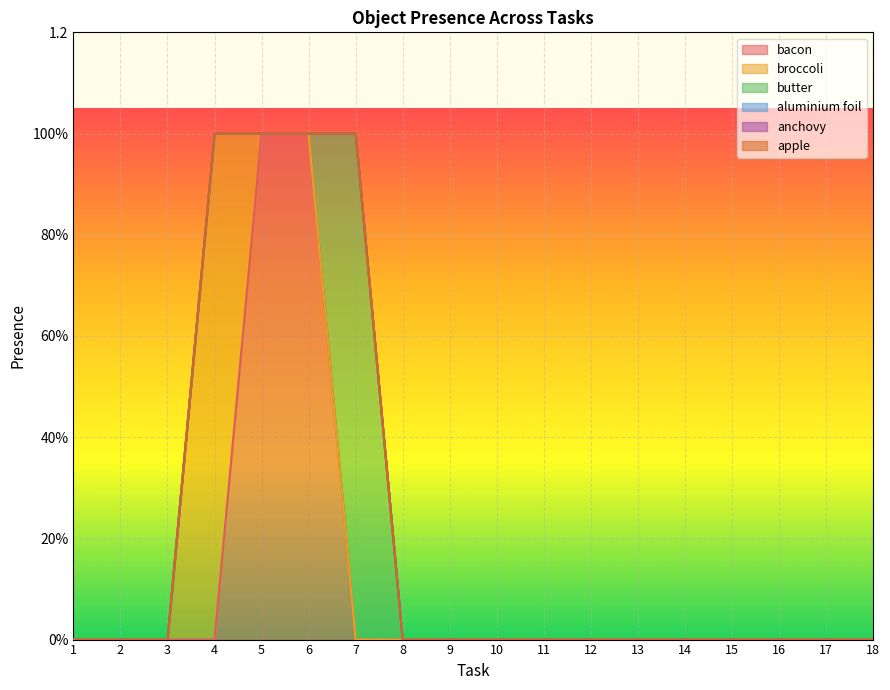

Is the value of anchovy at 17 greater than the value of butter at 14?

No